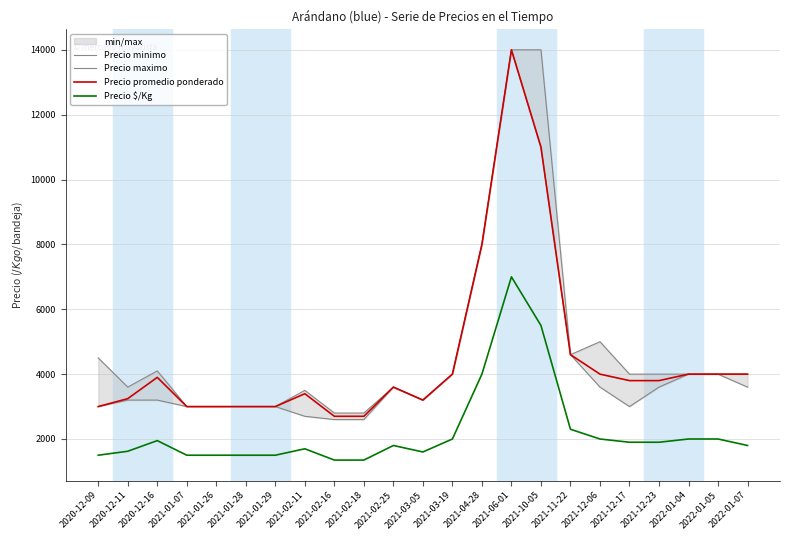

Reading left to right, extract all data points from this chart.

Precio minimo: 3000	3200	3200	3000	3000	3000	3000	2700	2600	2600	3600	3200	4000	8000	14000	11000	4600	3600	3000	3600	4000	4000	3600
Precio maximo: 4500	3600	4100	3000	3000	3000	3000	3500	2800	2800	3600	3200	4000	8000	14000	14000	4600	5000	4000	4000	4000	4000	4000
Precio promedio ponderado: 3000	3244	3900	3000	3000	3000	3000	3396	2700	2700	3600	3200	4000	8000	14000	11000	4600	4000	3800	3800	4000	4000	4000
Precio $/Kg: 1500	1622	1950	1500	1500	1500	1500	1698	1350	1350	1800	1600	2000	4000	7000	5500	2300	2000	1900	1900	2000	2000	1800